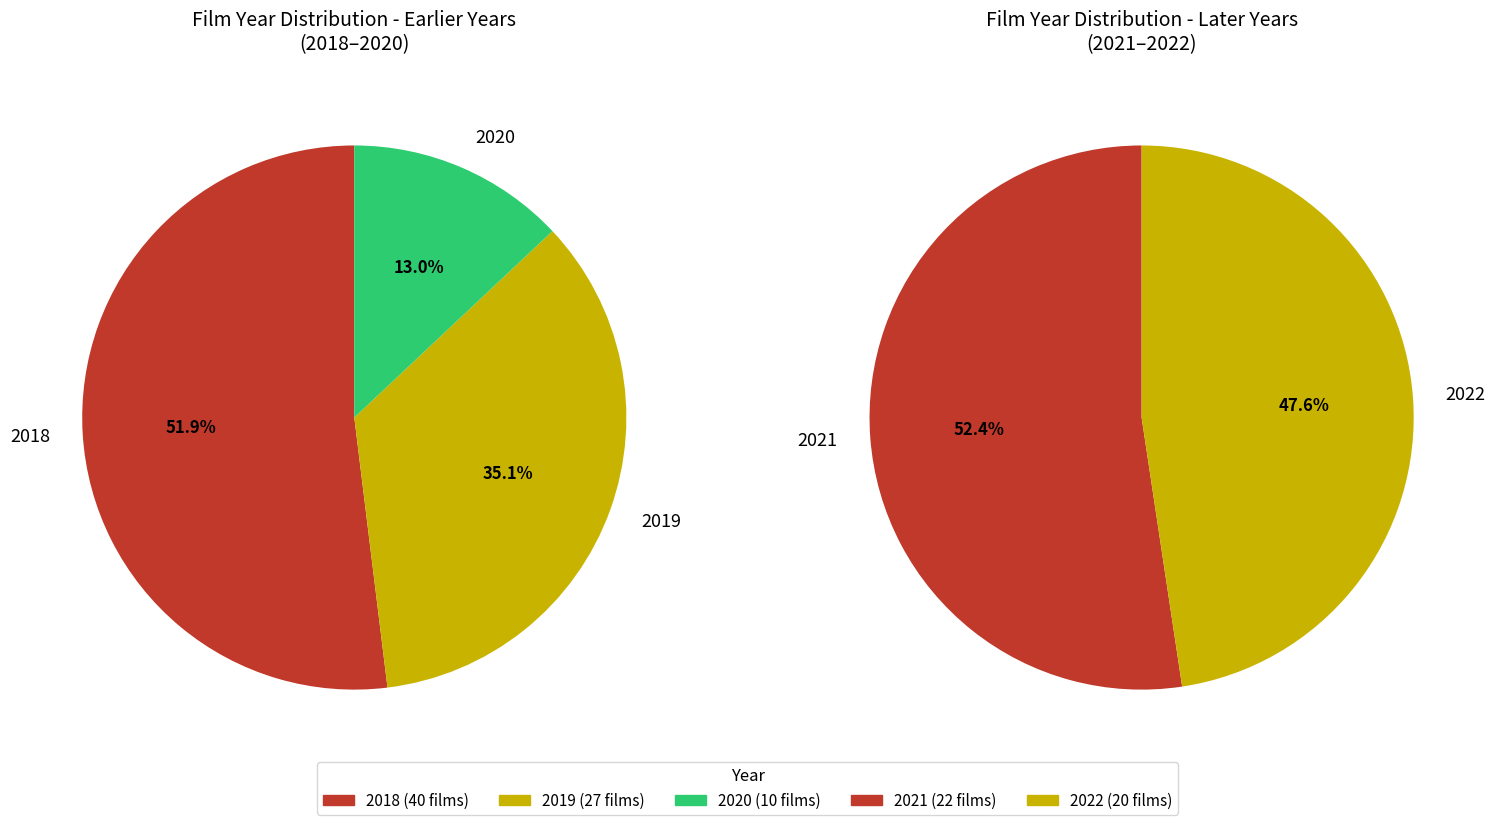

How many slices are in this pie chart?

5